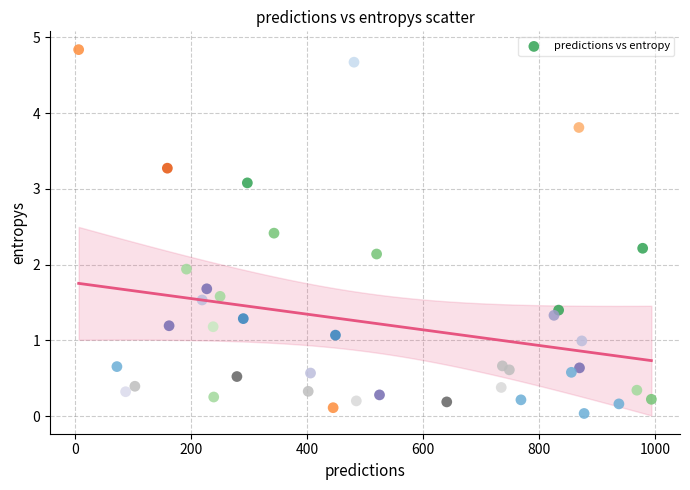

What Y value in the scatter plot is closest to 2?

1.9